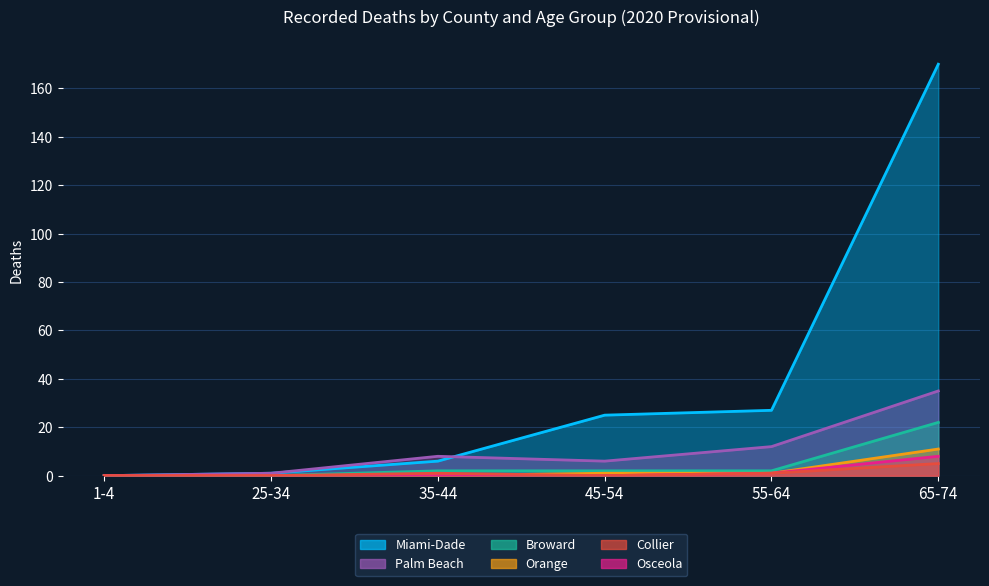

How many positive values does the Collier series have?

3